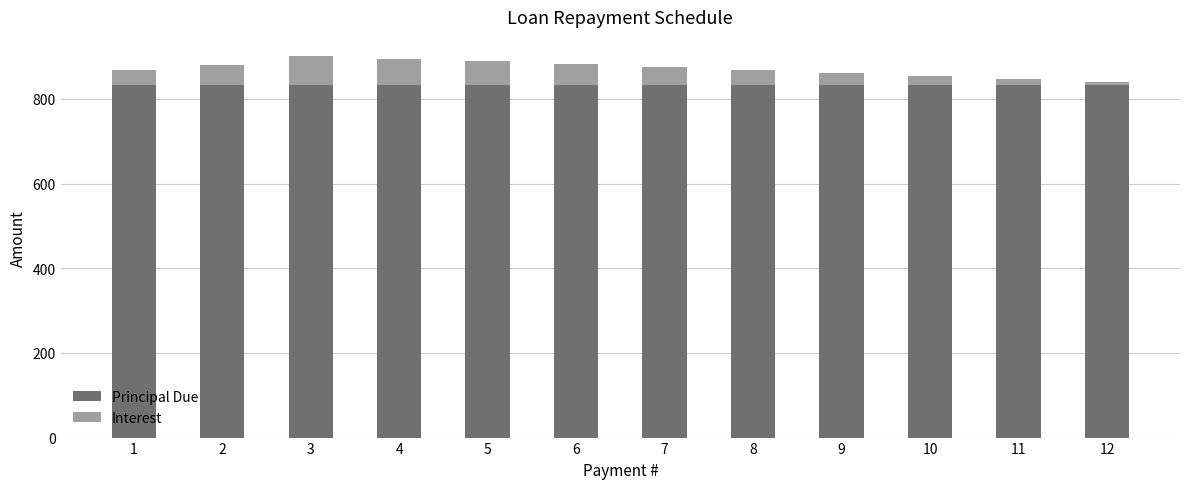

What is the average value of the Principal Due series?

833.3